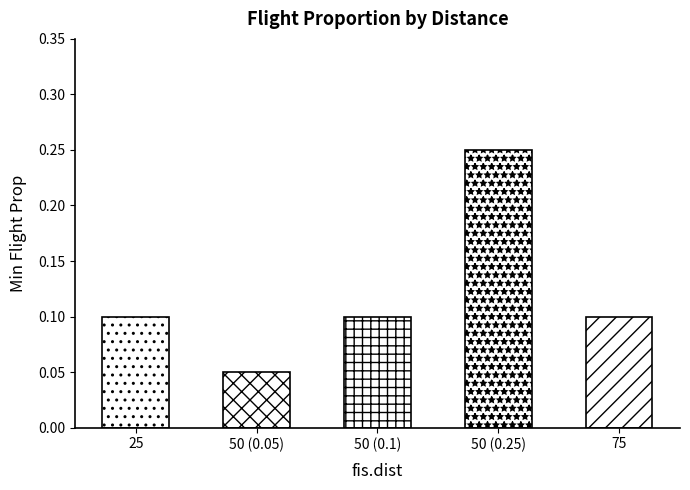

How many values are between 0 and 1?

5